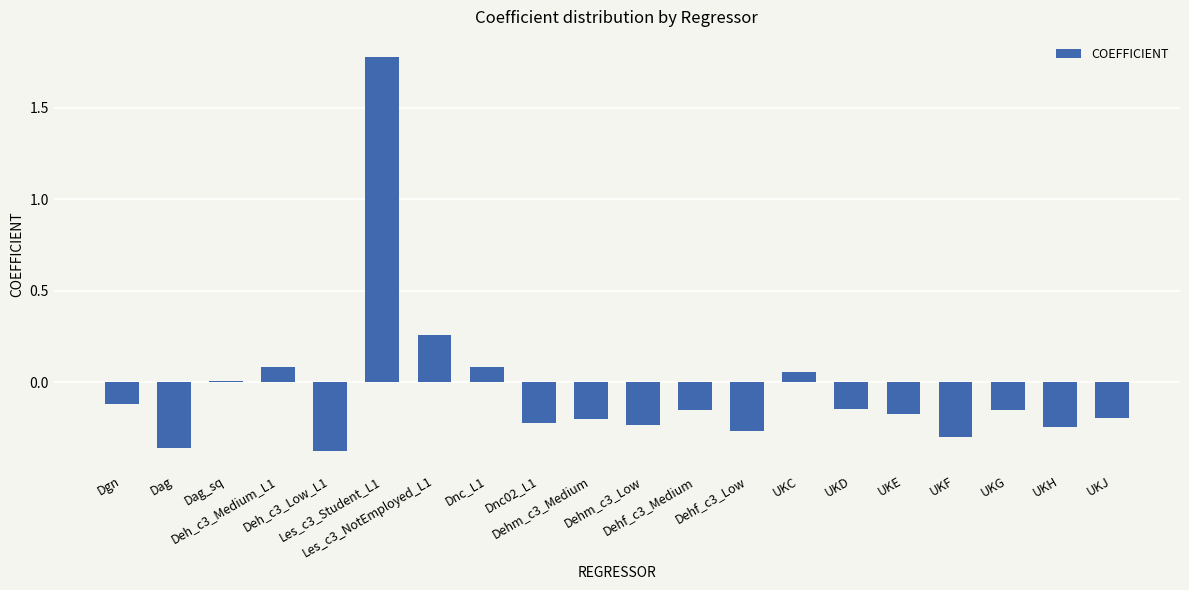

Count the number of categories in the chart.

20